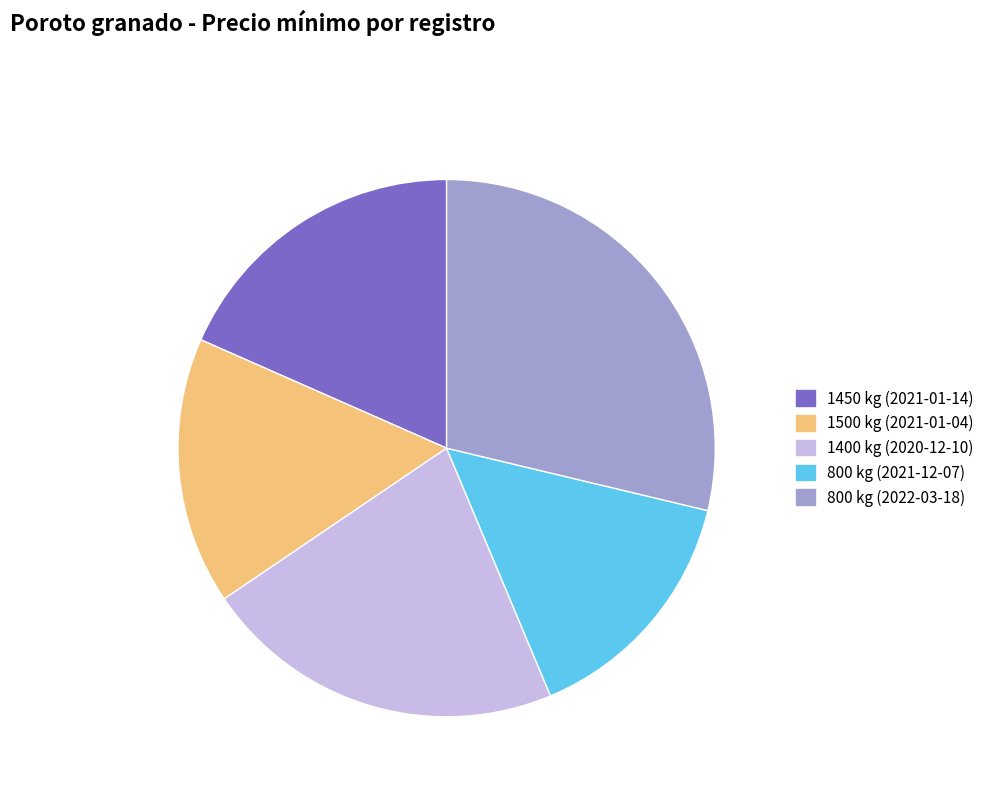

What is the ratio of the value at 1400 kg (2020-12-10) to the value at 1450 kg (2021-01-14)?

1.2